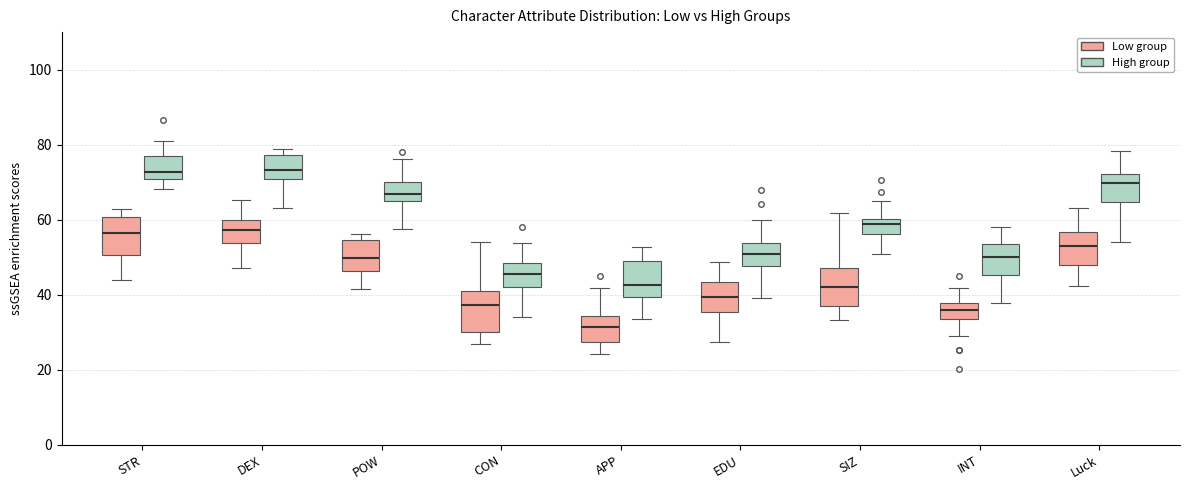

Where does the median line of the box for APP (High group) sit on the y-axis? The values are not printed on the chart, so give them approximately, as read against the axis.

42